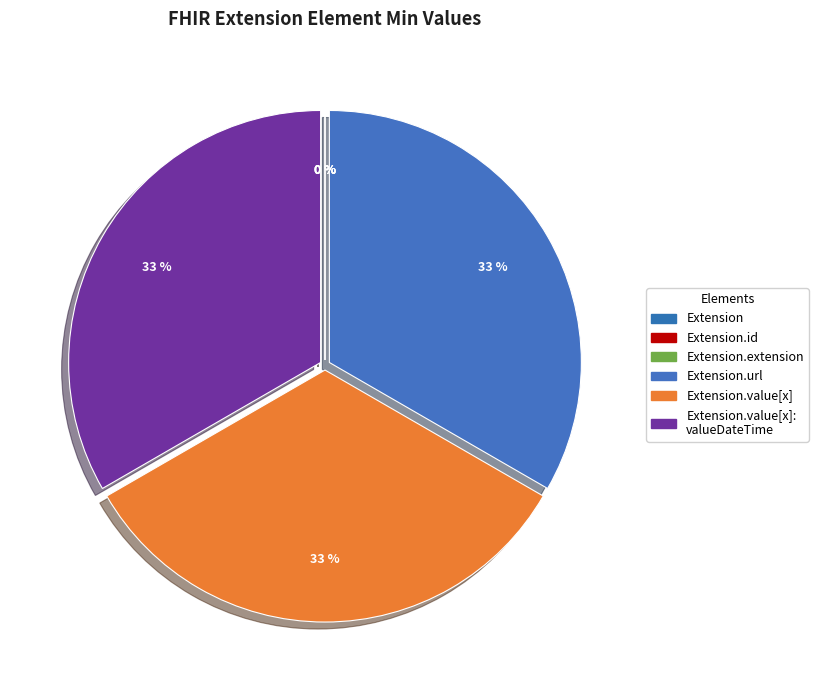

What portion of the pie excludes Extension.value[x]:valueDateTime?

66.7%